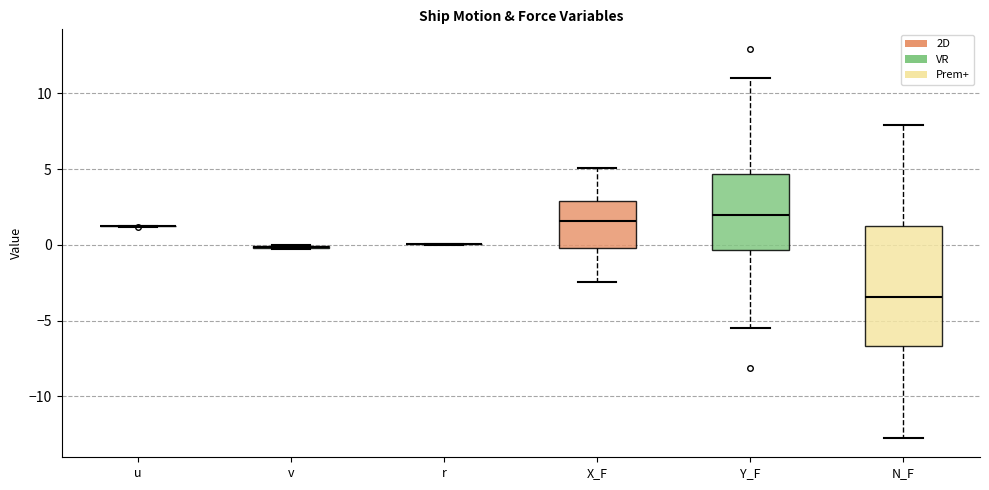

Reading left to right, read every box against the y-axis: the position of its median line, the range the box covers, and the ends of its whiskers. The values are not printed on the chart, so give them approximately, as read against the axis.

u: box collapsed to a line at 1.0, whiskers 1.0 to 1.5
v: box collapsed to a line at 0.0, whiskers 0.0 to 0.0
r: box collapsed to a line at 0.0, whiskers 0.0 to 0.0
X_F: median 1.5, box 0.0 to 3.0, whiskers -2.5 to 5.0
Y_F: median 2.0, box -0.5 to 4.5, whiskers -5.5 to 11.0
N_F: median -3.5, box -6.5 to 1.5, whiskers -12.5 to 8.0